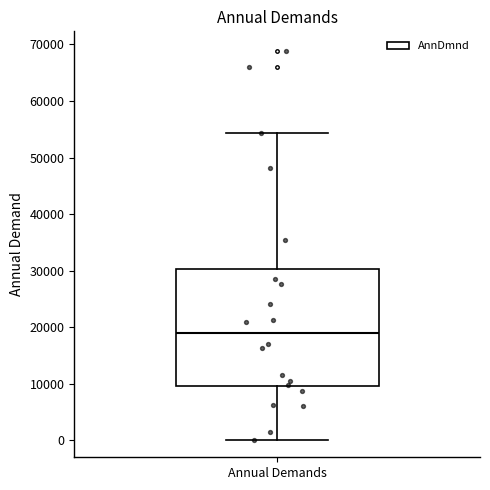

Transcribe this box plot: give where the median line is, the range the box spans, and where the two whiskers end, as read against the y-axis. The values are not printed on the chart, so give them approximately, as read against the axis.

median 19000, box 10000 to 30000, whiskers 0 to 54000